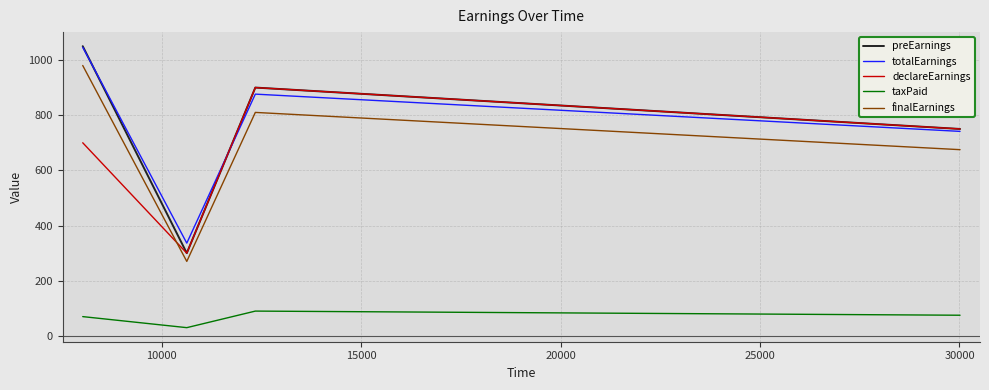

What is the smallest value displayed?

30.0